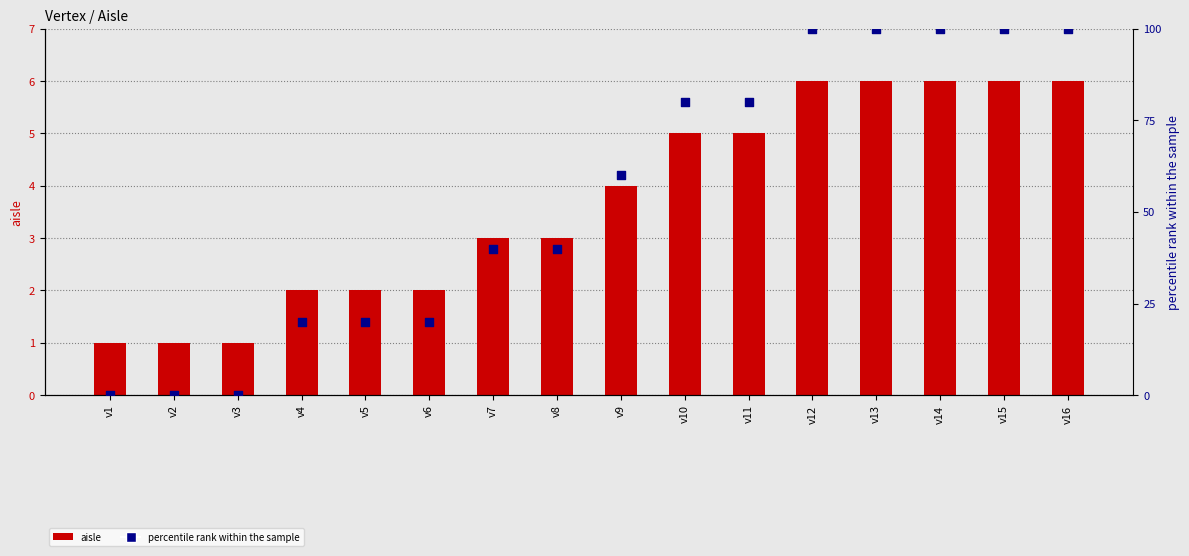

Which series reaches the maximum Y coordinate?

percentile rank within the sample